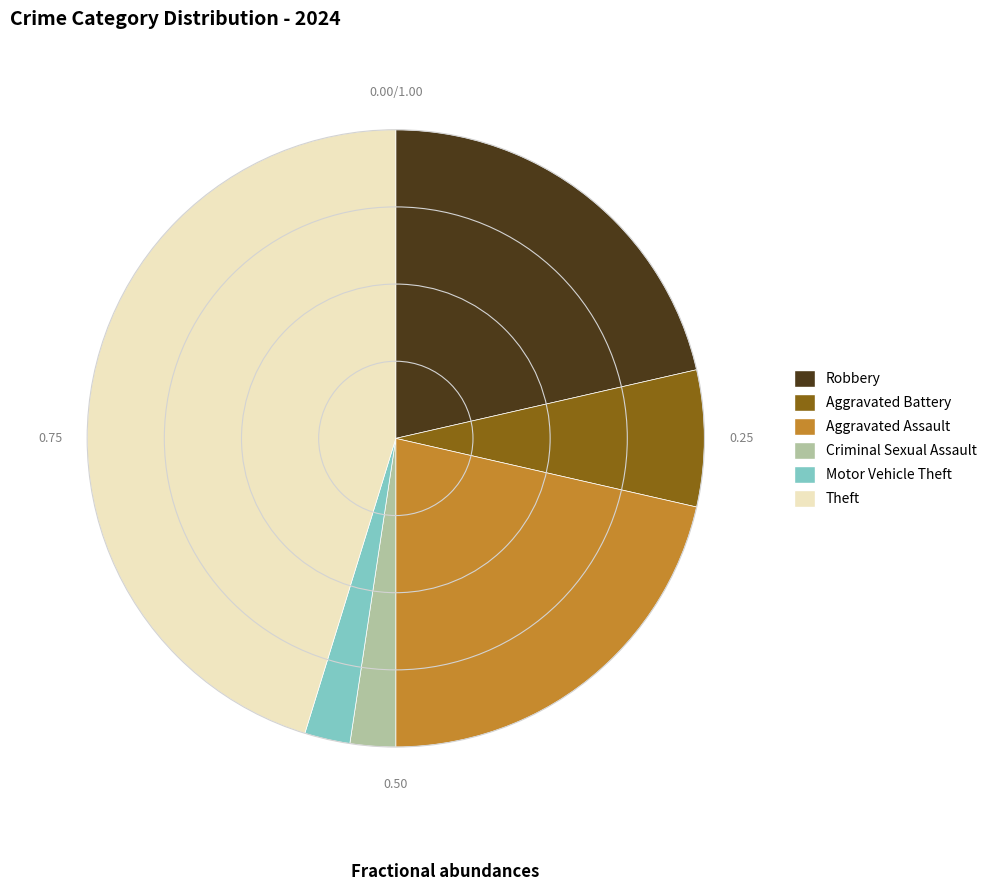

What is the largest slice in the pie chart?

Theft